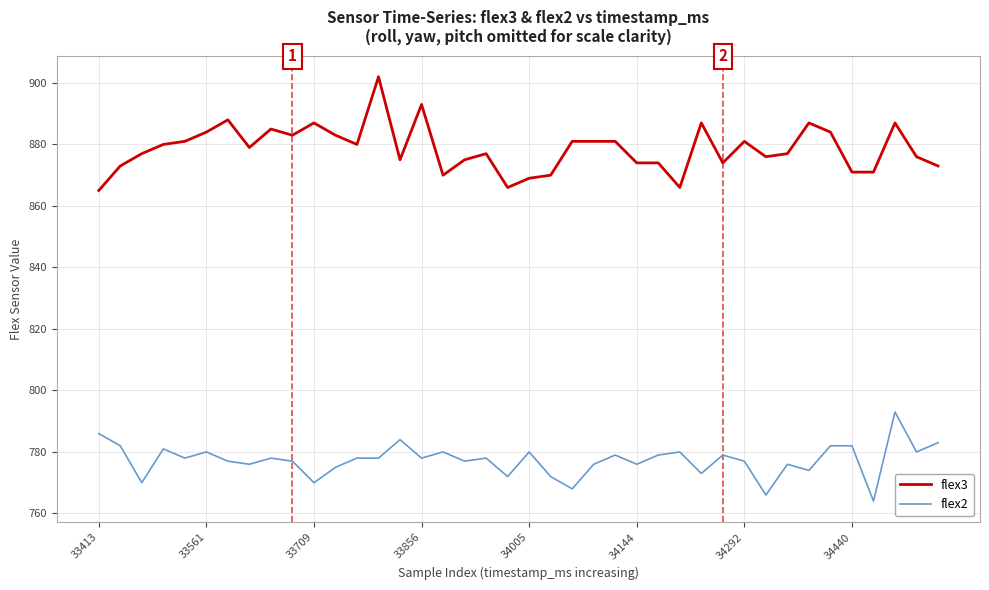

Which series has the largest total across all categories?

flex3